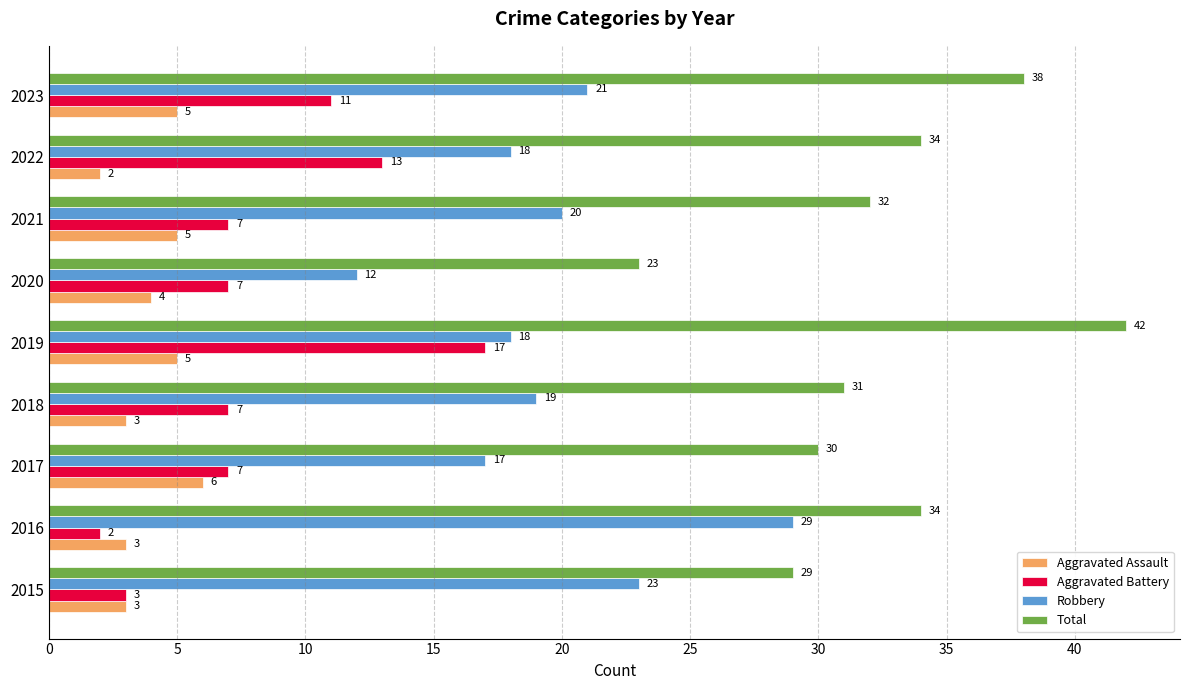

At which label is Aggravated Assault closest to 4?

2020